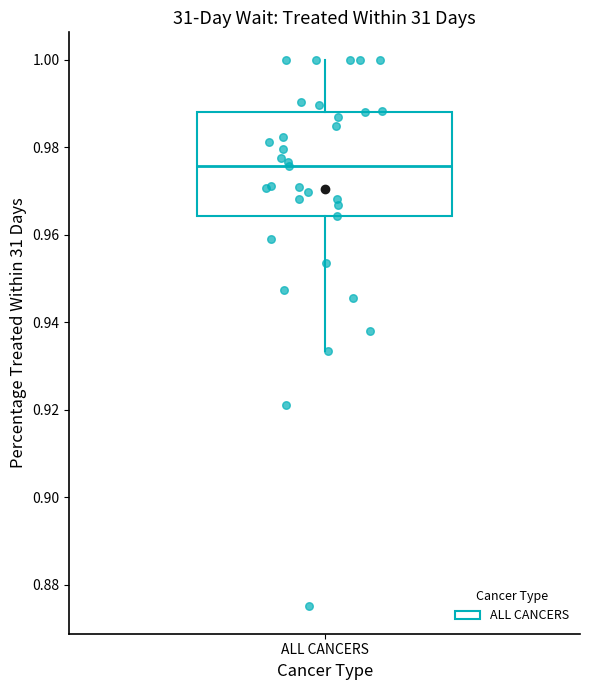

Transcribe this box plot: give where the median line is, the range the box spans, and where the two whiskers end, as read against the y-axis. The values are not printed on the chart, so give them approximately, as read against the axis.

median 0.976, box 0.964 to 0.988, whiskers 0.934 to 1.000